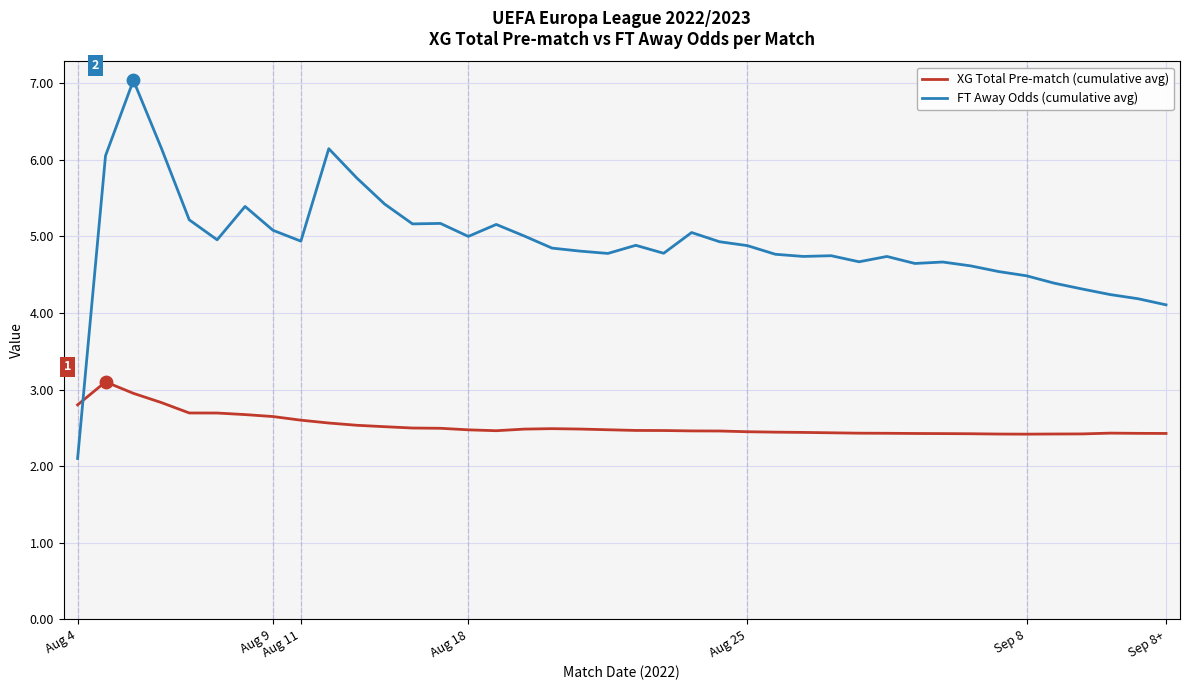

Which series has the largest total across all categories?

FT Away Odds (cumulative avg)